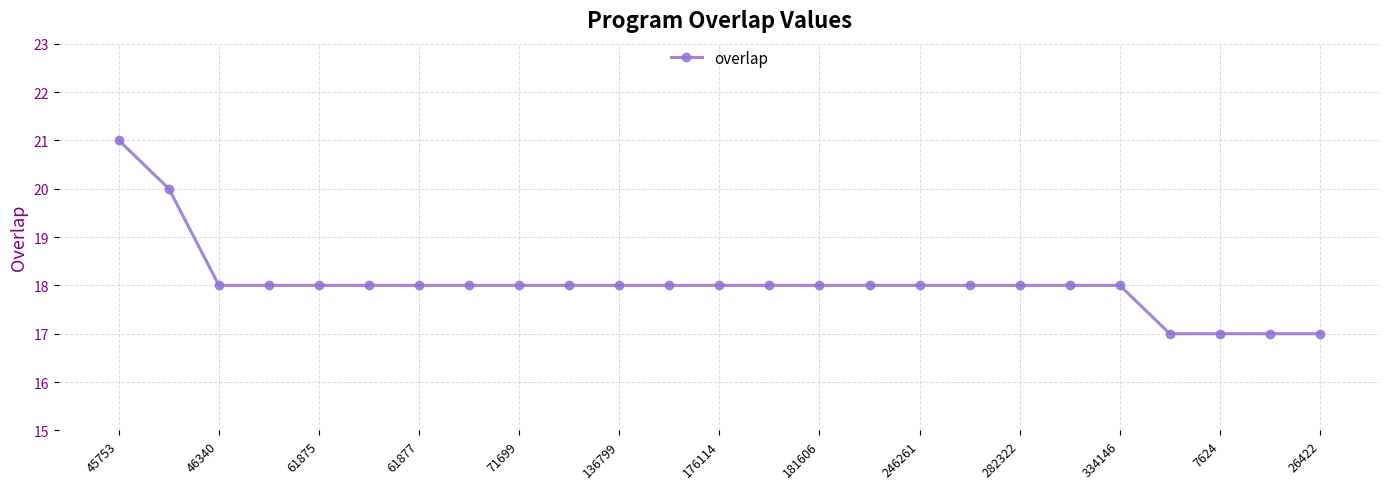

What is the smallest value displayed?

17